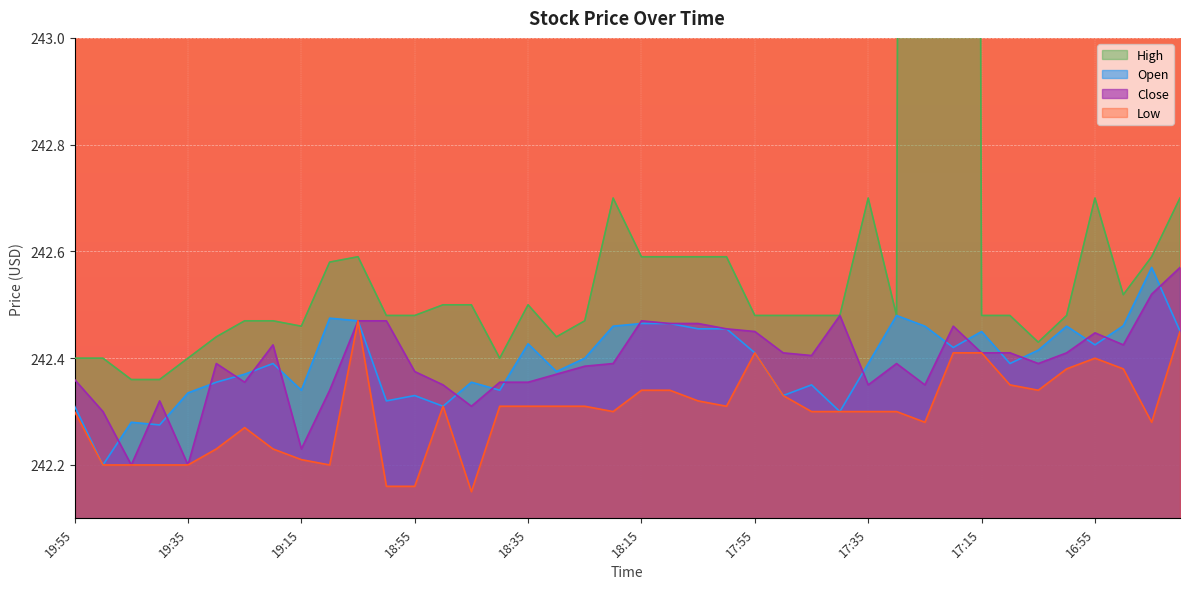

Reading right to left, list all the values displayed in this chart.

Open: 242.5	242.6	242.5	242.4	242.5	242.4	242.4	242.4	242.4	242.5	242.5	242.4	242.3	242.3	242.3	242.4	242.5	242.5	242.5	242.5	242.5	242.4	242.4	242.4	242.3	242.4	242.3	242.3	242.3	242.5	242.5	242.3	242.4	242.4	242.4	242.3	242.3	242.3	242.2	242.3
High: 242.7	242.6	242.5	242.7	242.5	242.4	242.5	242.5	258.4	258.4	242.5	242.7	242.5	242.5	242.5	242.5	242.6	242.6	242.6	242.6	242.7	242.5	242.4	242.5	242.4	242.5	242.5	242.5	242.5	242.6	242.6	242.5	242.5	242.5	242.4	242.4	242.4	242.4	242.4	242.4
Low: 242.4	242.3	242.4	242.4	242.4	242.3	242.3	242.4	242.4	242.3	242.3	242.3	242.3	242.3	242.3	242.4	242.3	242.3	242.3	242.3	242.3	242.3	242.3	242.3	242.3	242.2	242.3	242.2	242.2	242.5	242.2	242.2	242.2	242.3	242.2	242.2	242.2	242.2	242.2	242.3
Close: 242.6	242.5	242.4	242.4	242.4	242.4	242.4	242.4	242.5	242.3	242.4	242.3	242.5	242.4	242.4	242.4	242.5	242.5	242.5	242.5	242.4	242.4	242.4	242.4	242.4	242.3	242.3	242.4	242.5	242.5	242.3	242.2	242.4	242.4	242.4	242.2	242.3	242.2	242.3	242.4